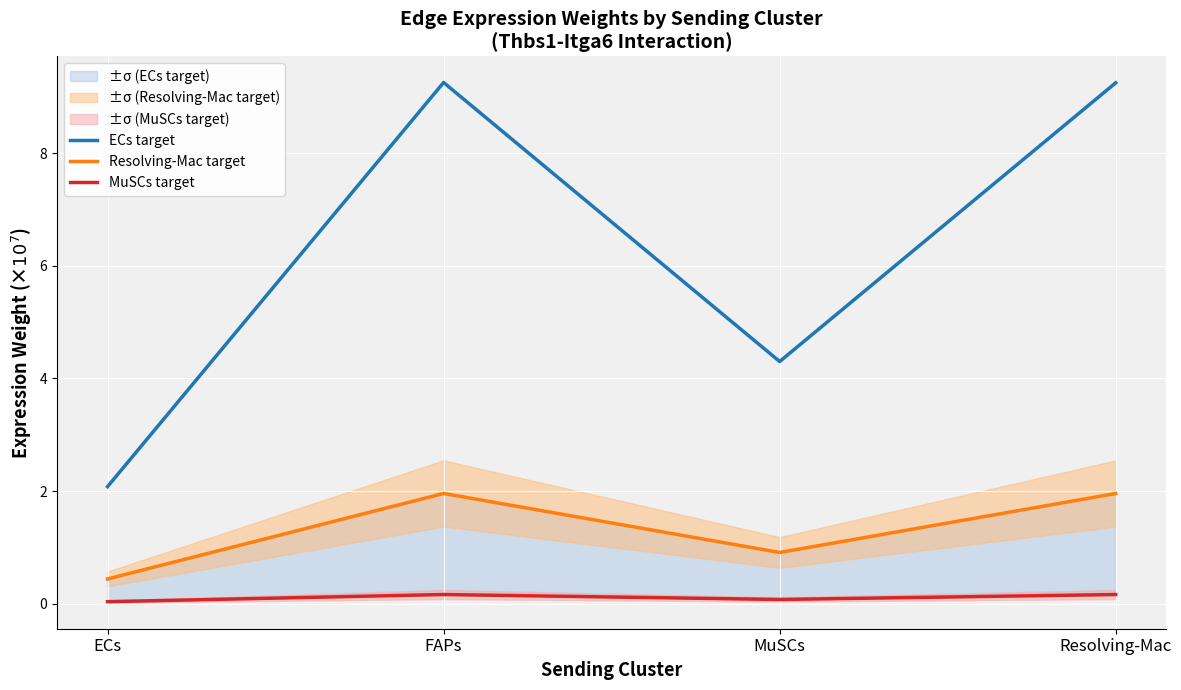

Where is the first local maximum for ECs target?

FAPs